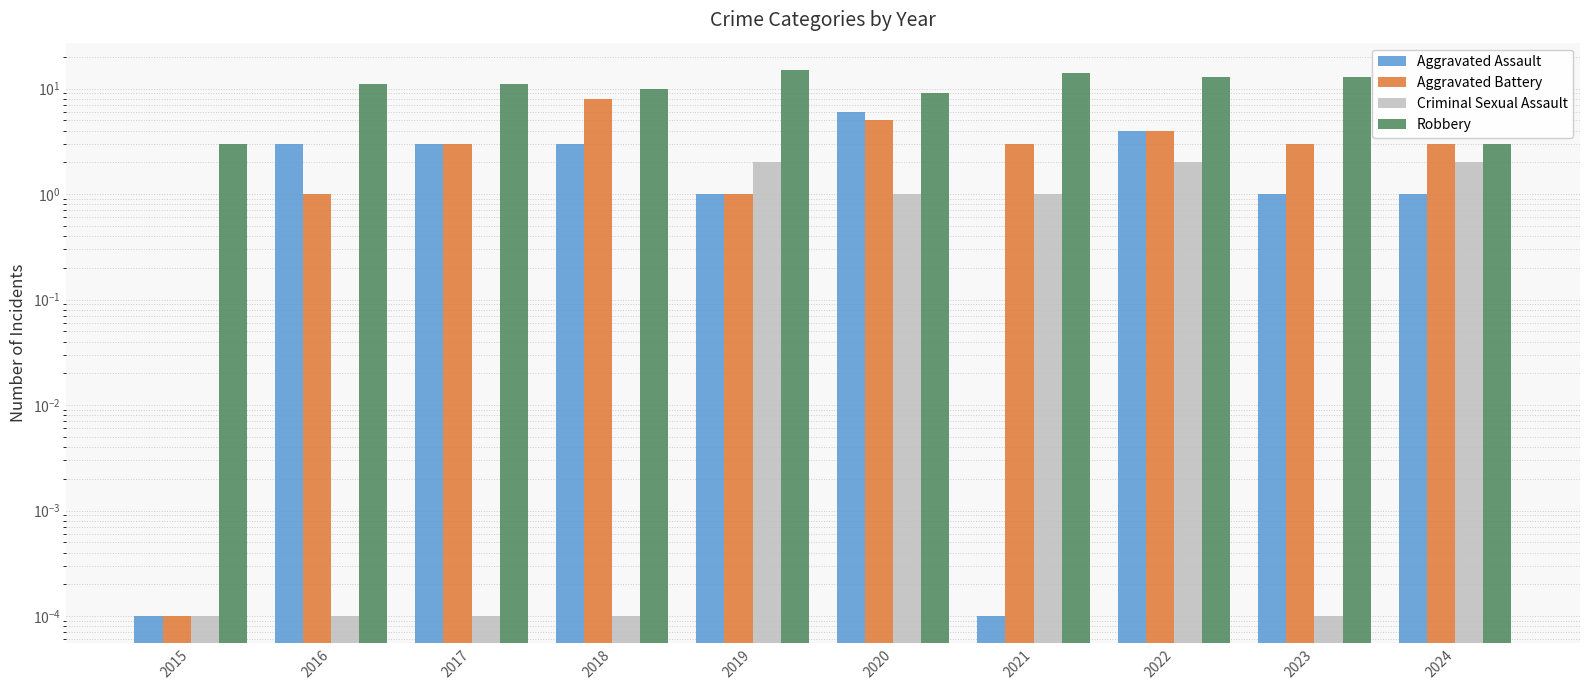

Rank the series at 2019 from highest to lowest value.

Robbery, Criminal Sexual Assault, Aggravated Assault, Aggravated Battery